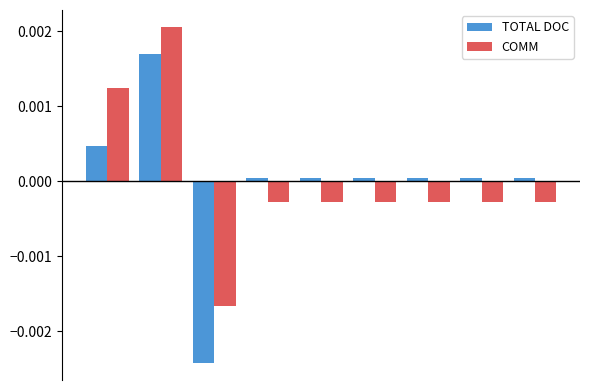

How many values in the COMM series exceed 0?

2